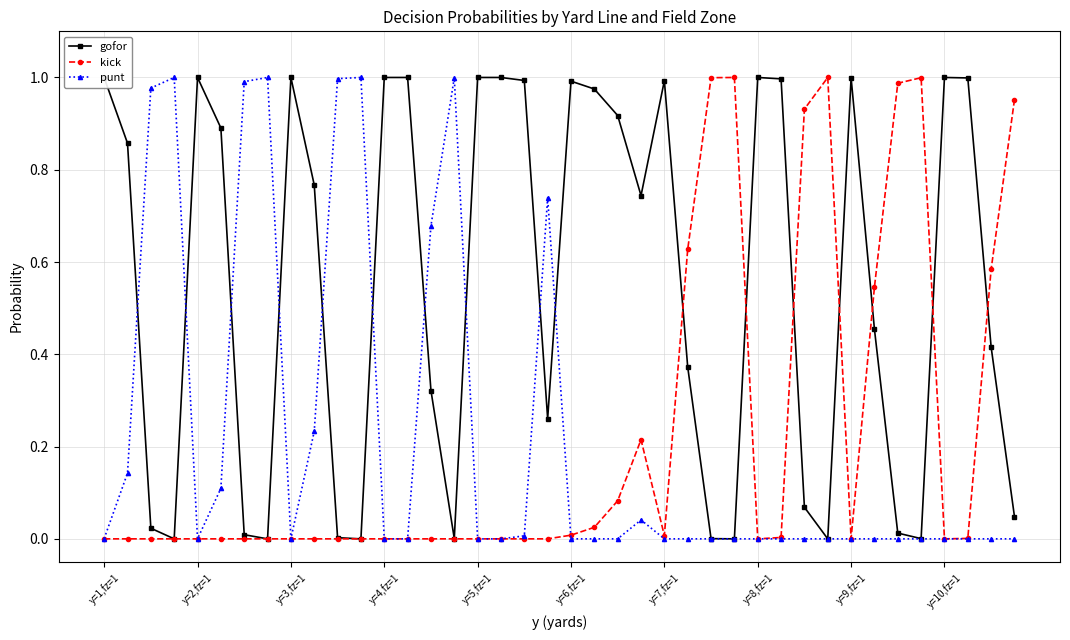

The kick series shows 0.0 at y=4,fz=1. True or false?

True